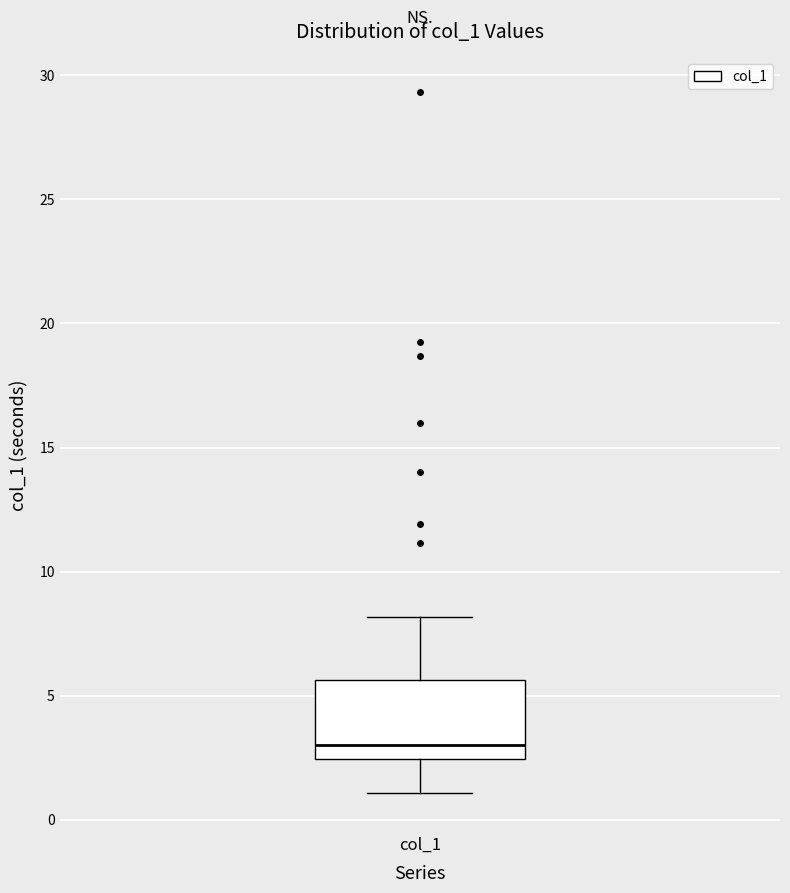

Read this box plot against the y-axis: the position of the median line, the range covered by the box, and the ends of both whiskers. The values are not printed on the chart, so give them approximately, as read against the axis.

median 3.0, box 2.5 to 5.5, whiskers 1.0 to 8.0